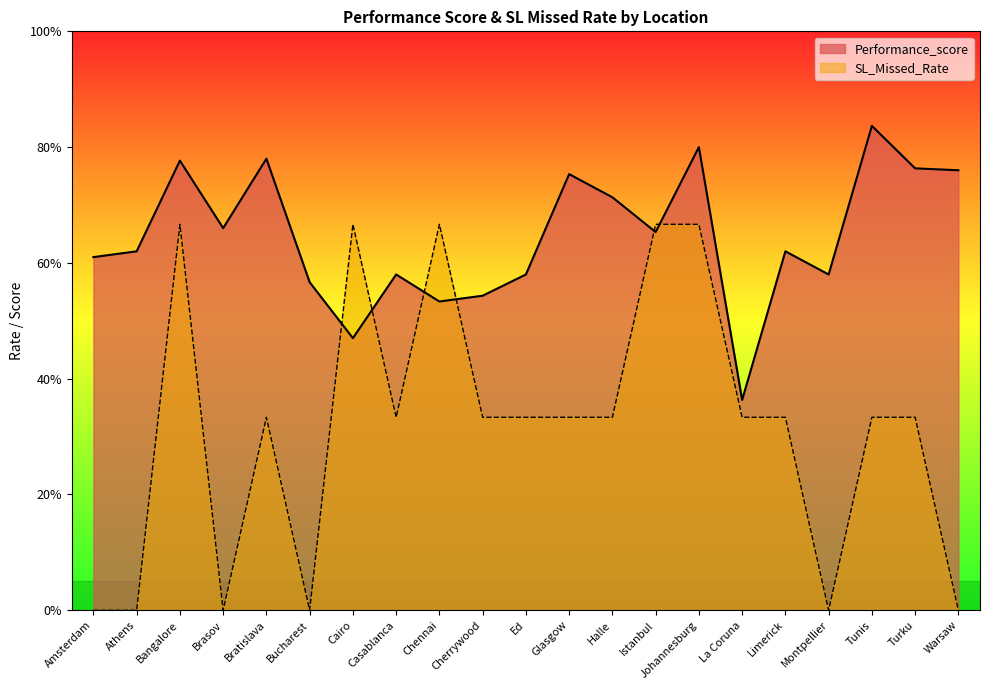

Which series has the widest spread of values?

SL_Missed_Rate